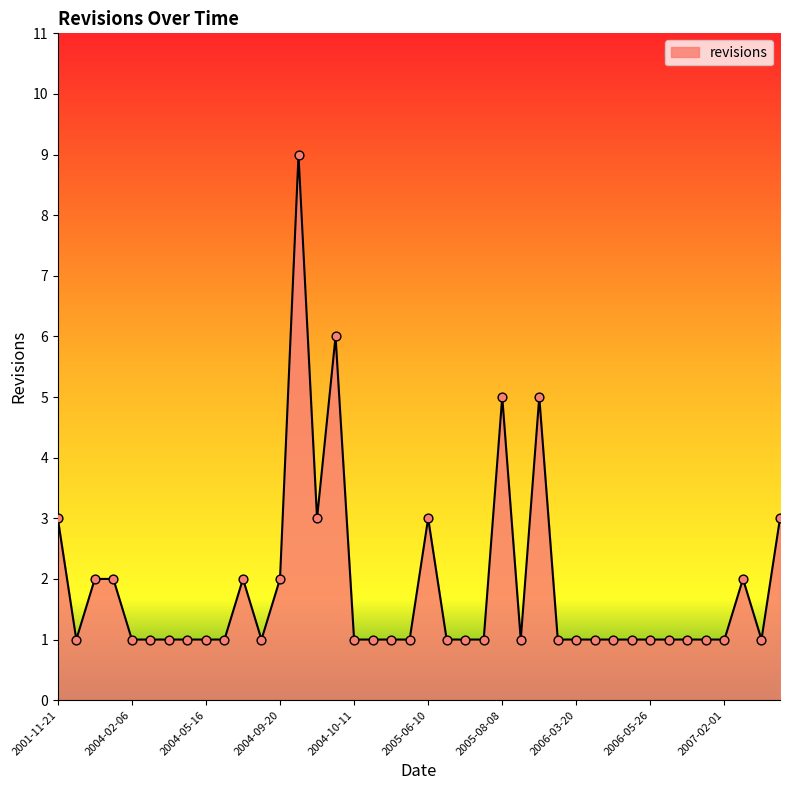

What is the greatest value displayed?

9